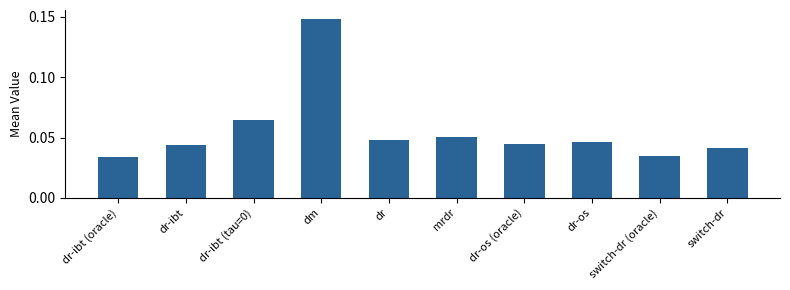

Which label corresponds to the largest value in the chart?

dm